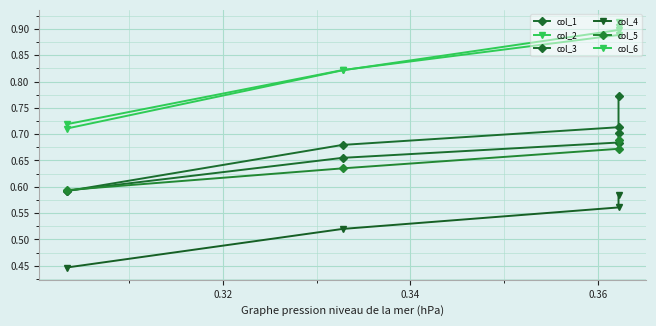

Reading right to left, extract all data points from this chart.

col_1: 0.6	0.7	0.7	0.8
col_2: 0.7	0.8	0.9	0.9
col_3: 0.6	0.7	0.7	0.7
col_4: 0.4	0.5	0.6	0.6
col_5: 0.6	0.6	0.7	0.7
col_6: 0.7	0.8	0.9	0.9